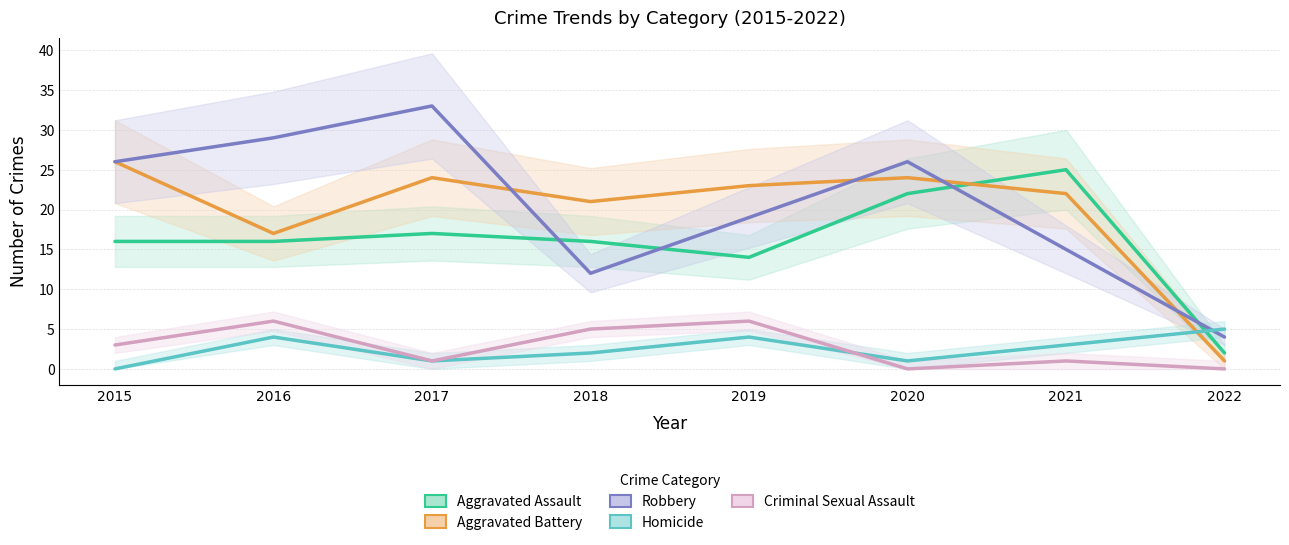

Where is Aggravated Assault nearest to the value 13?

2019